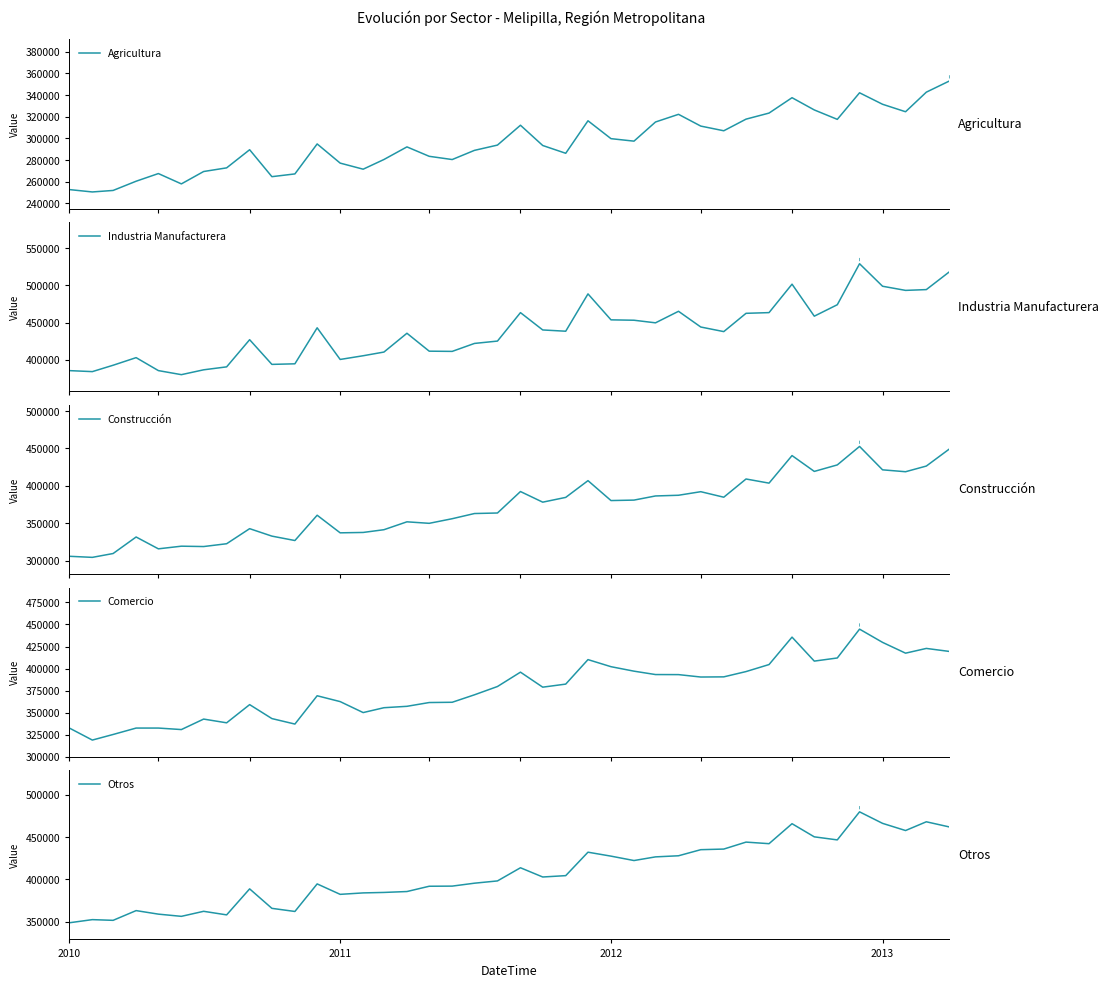

What is the highest value of the Agricultura series?

352917